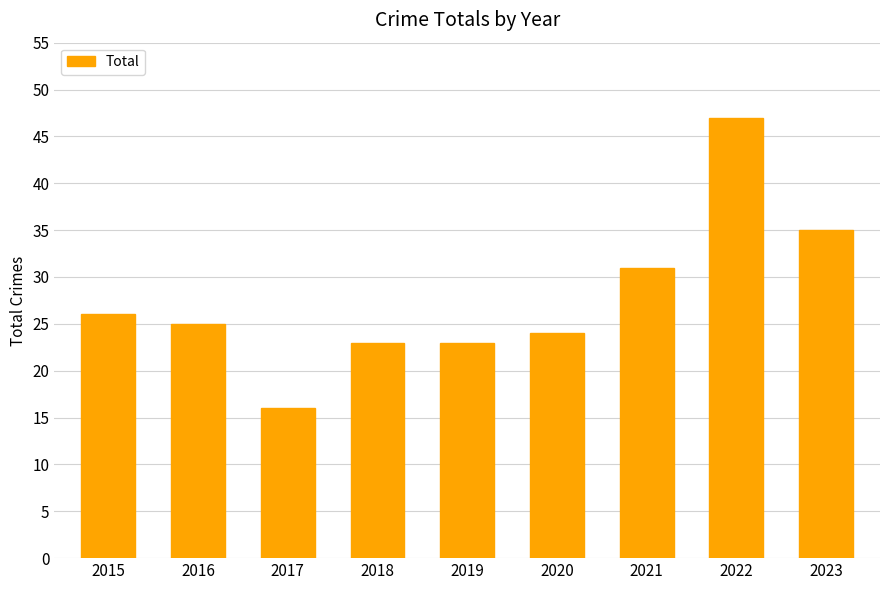

What is the difference between the maximum and minimum values?

31